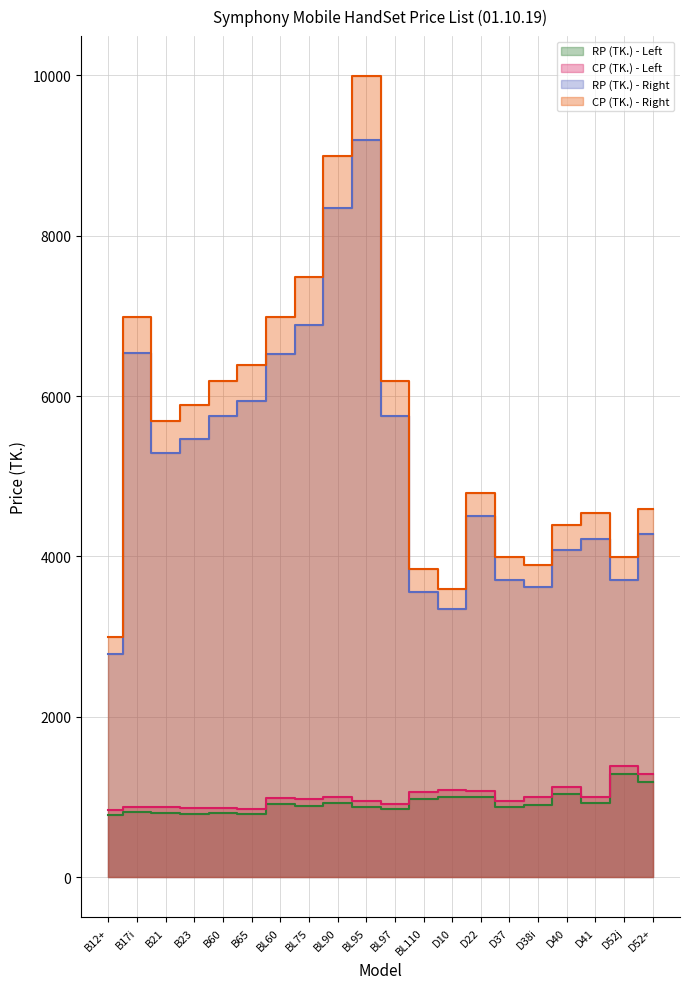

What is the total value across all series at B65?

13970